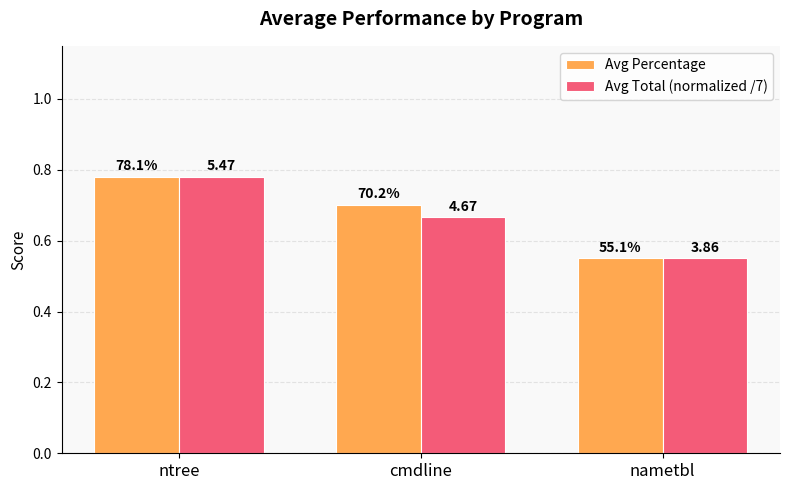

How many bars are there in total?

6